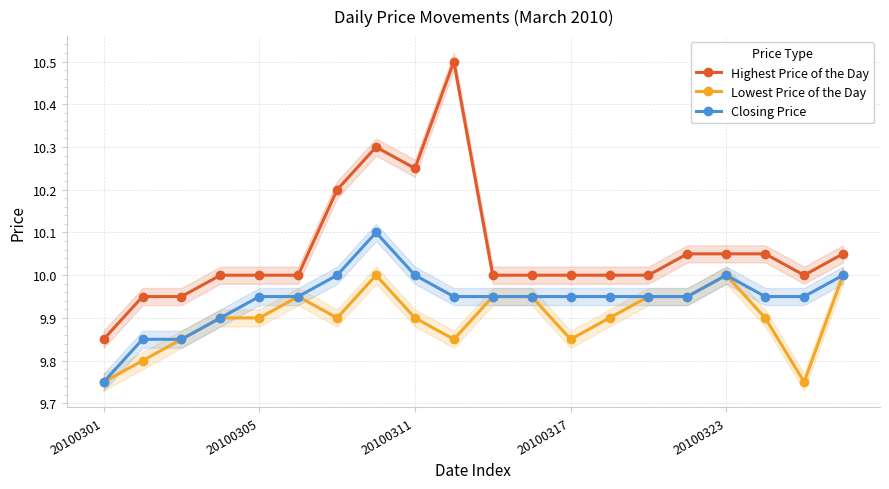

At which category is the sum across all series the highest?

7